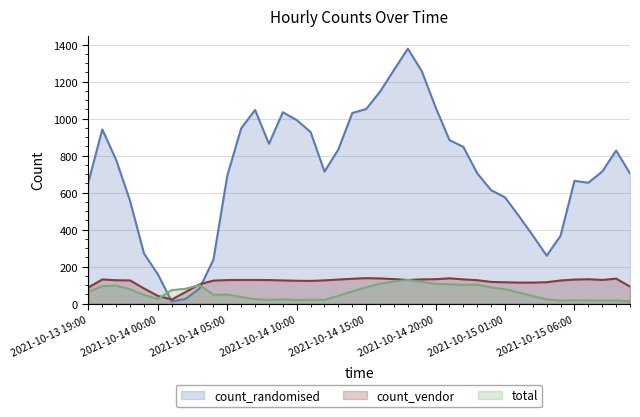

The count_vendor series shows 138.0 at 2021-10-14 15:00. True or false?

True